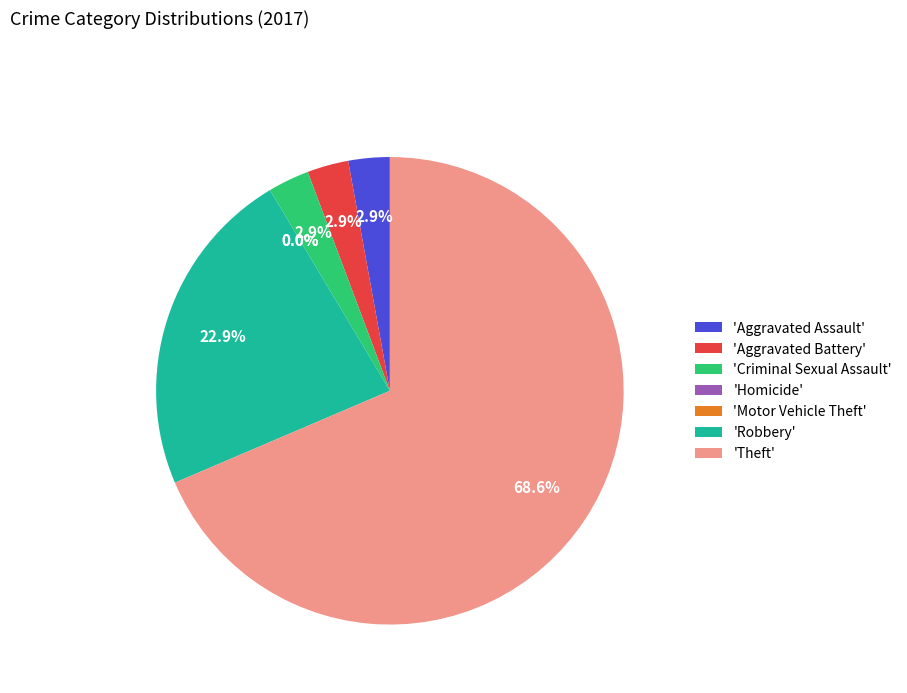

To the nearest percent, what is the difference between the Aggravated Battery and Theft slice percentages?

66%